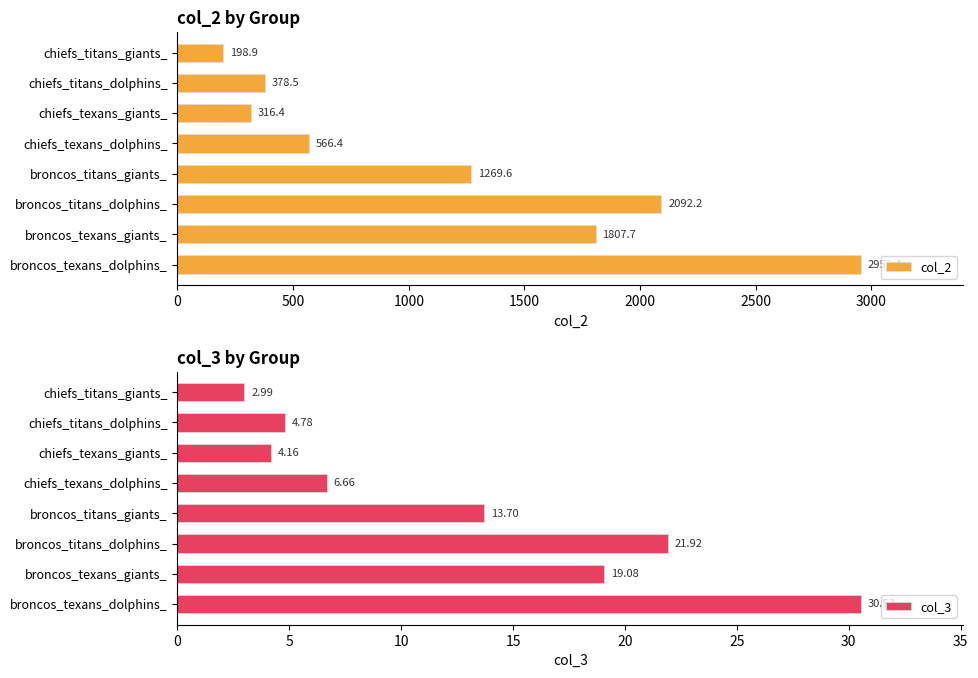

Rank the categories by col_2 value from highest to lowest.

broncos_texans_dolphins_, broncos_titans_dolphins_, broncos_texans_giants_, broncos_titans_giants_, chiefs_texans_dolphins_, chiefs_titans_dolphins_, chiefs_texans_giants_, chiefs_titans_giants_